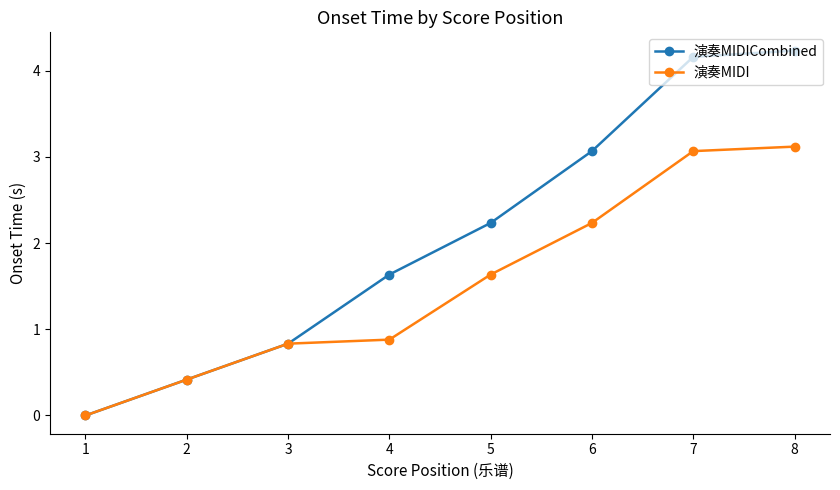

Reading left to right, extract all data points from this chart.

演奏MIDICombined: 0.0	0.4	0.8	1.6	2.2	3.1	4.2	4.2
演奏MIDI: 0.0	0.4	0.8	0.9	1.6	2.2	3.1	3.1